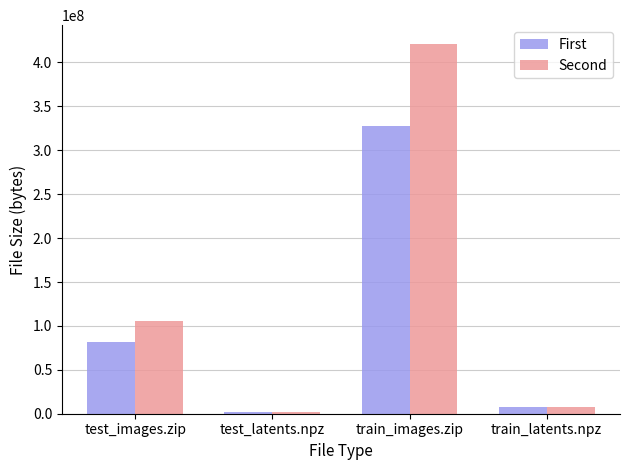

What is the difference between the maximum and minimum values in the First series?

325309258